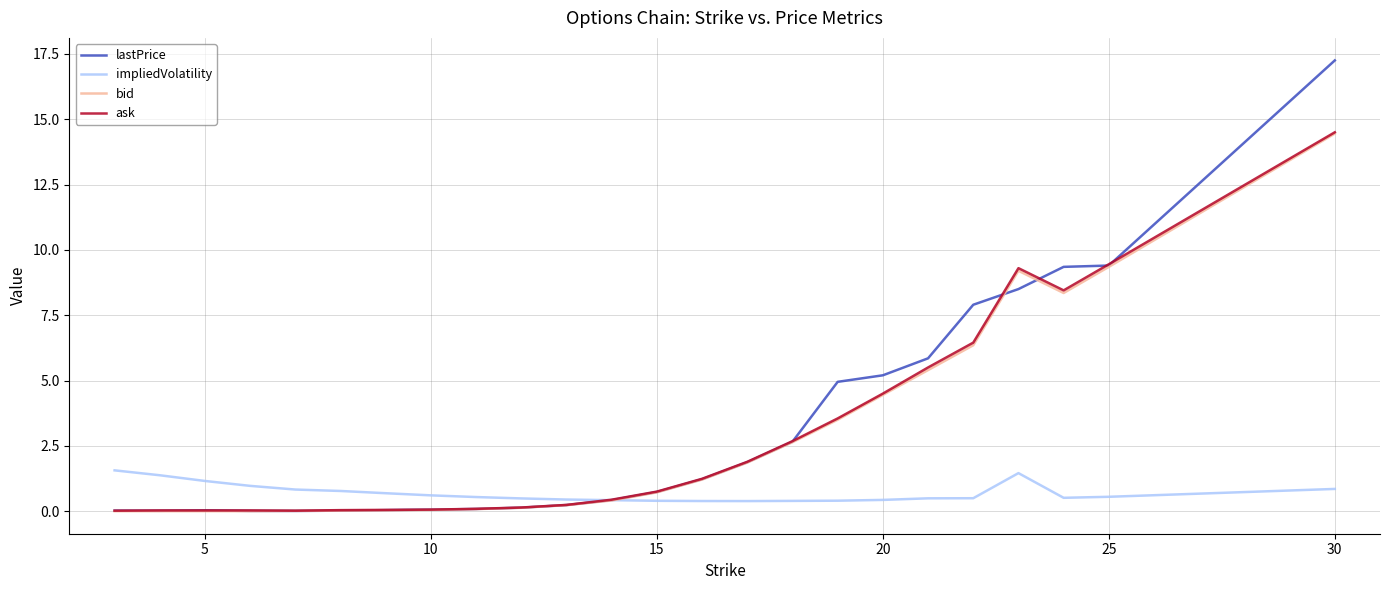

Which series has the largest range (max minus min)?

lastPrice